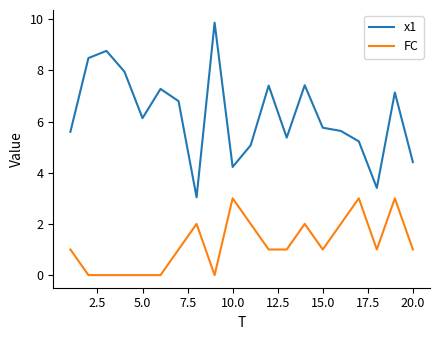

Which series has the widest spread of values?

x1